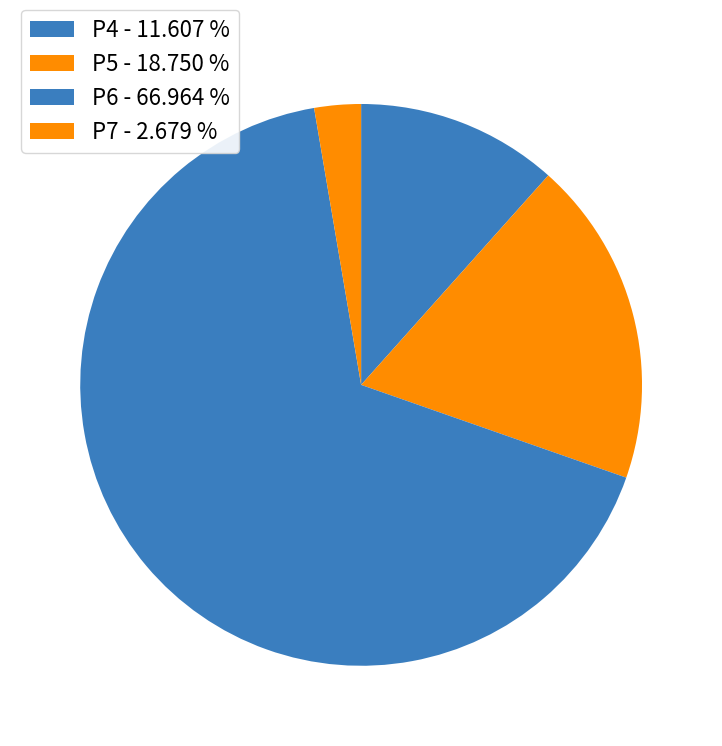

How many segments does this pie chart have?

4